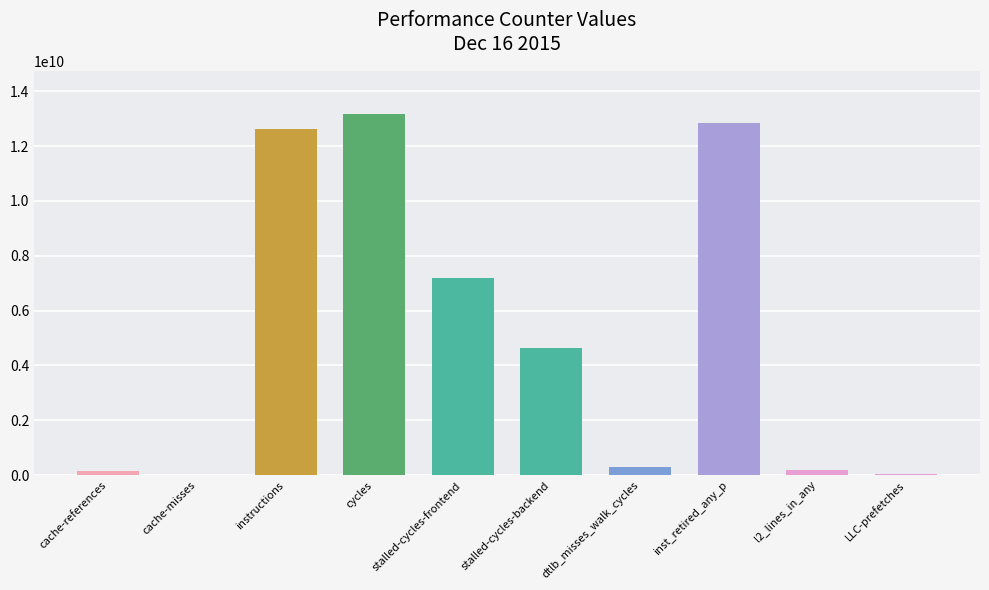

Reading left to right, transcribe all the data shown in this chart.

149180239	13909064	12614003871	13159057802	7181269642	4645800179	305672803	12831666627	197756404	22877857